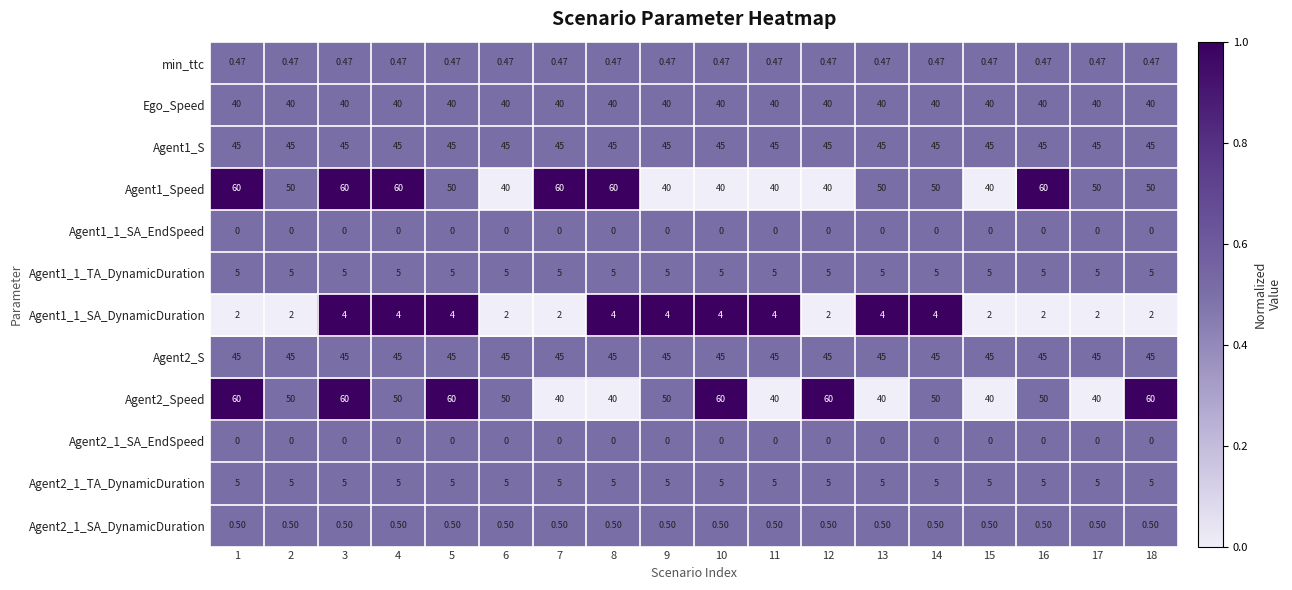

Is the value of Agent2_S at 12 greater than the value of Agent2_1_SA_EndSpeed at 4?

Yes